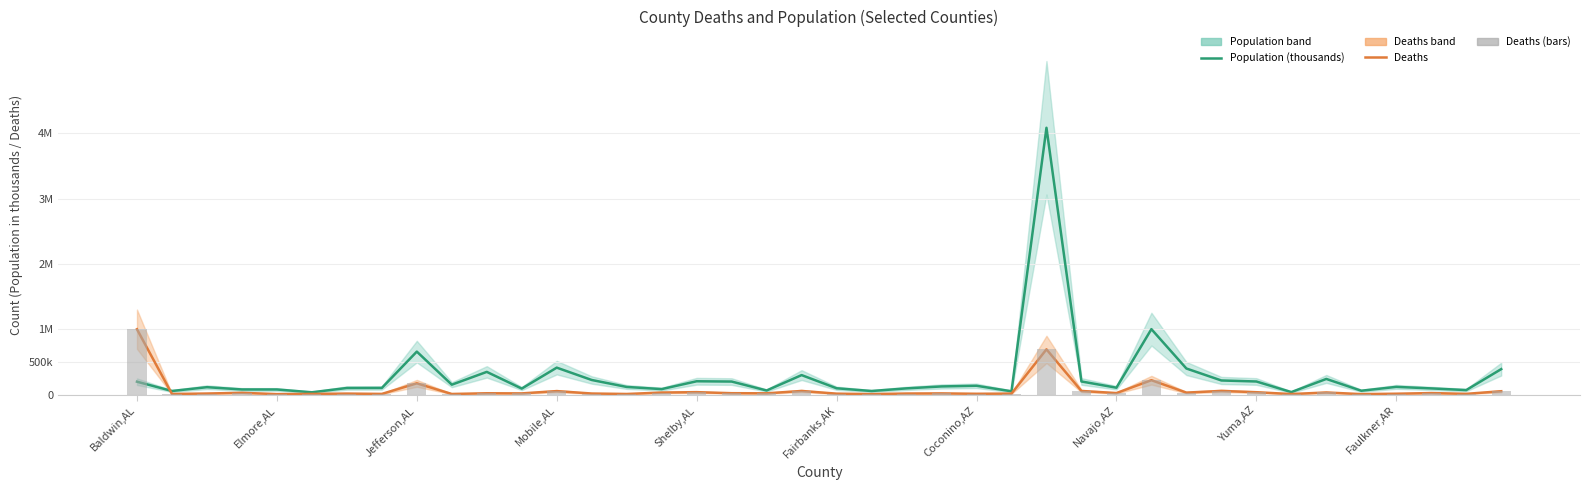

What are all the series names shown in the legend?

Population (thousands), Deaths, Deaths (bars)